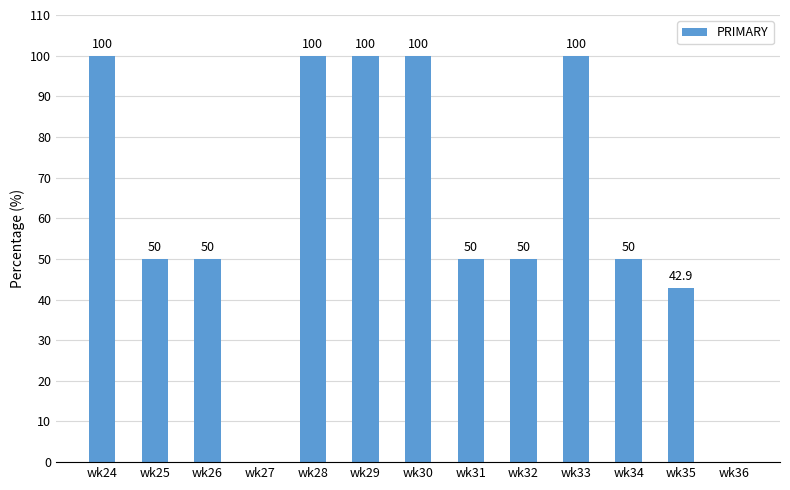

At which label does the data first exceed 50?

wk24